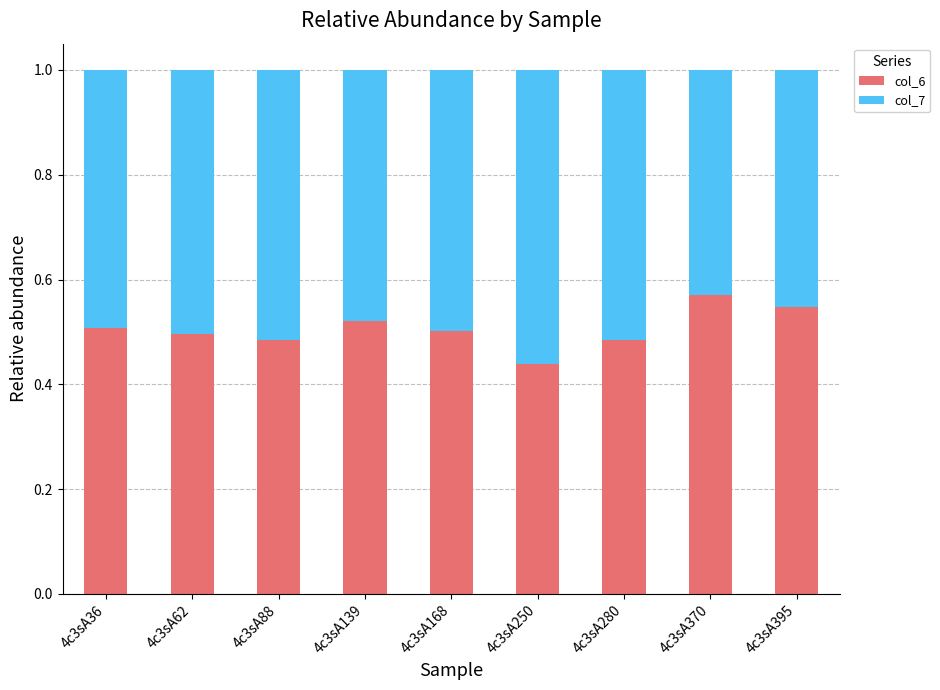

Which category has the highest value in the col_6 series?

4c3sA370